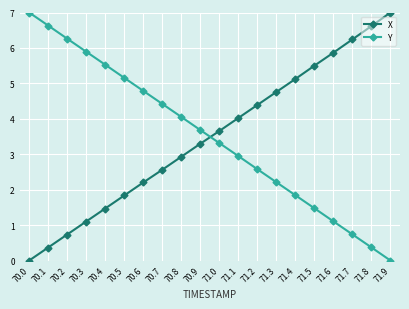

What is the highest value of the X series?

7.0